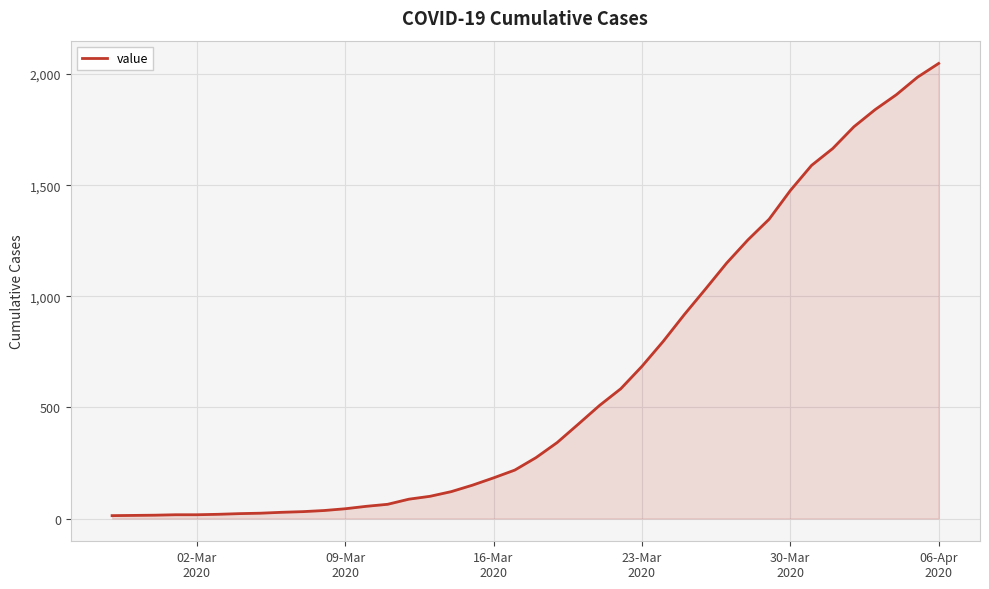

What is the difference between the maximum and minimum values?

2035